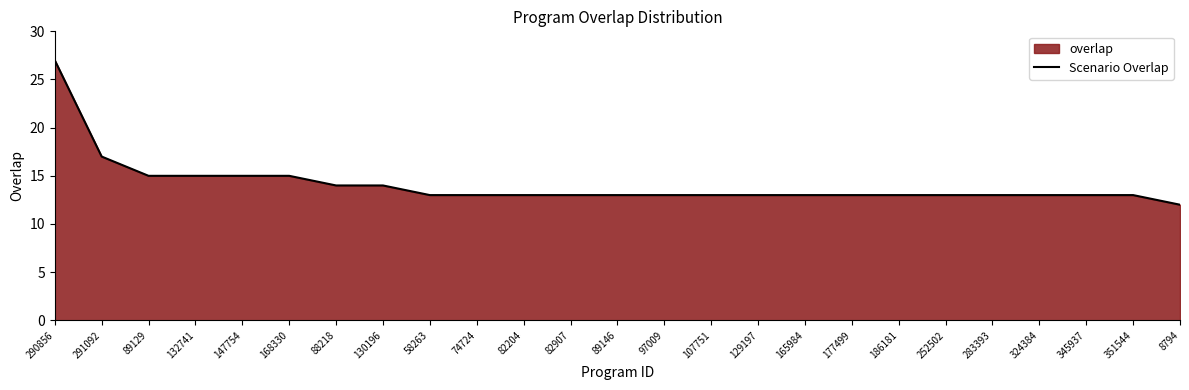

Count the number of data series in this chart.

1